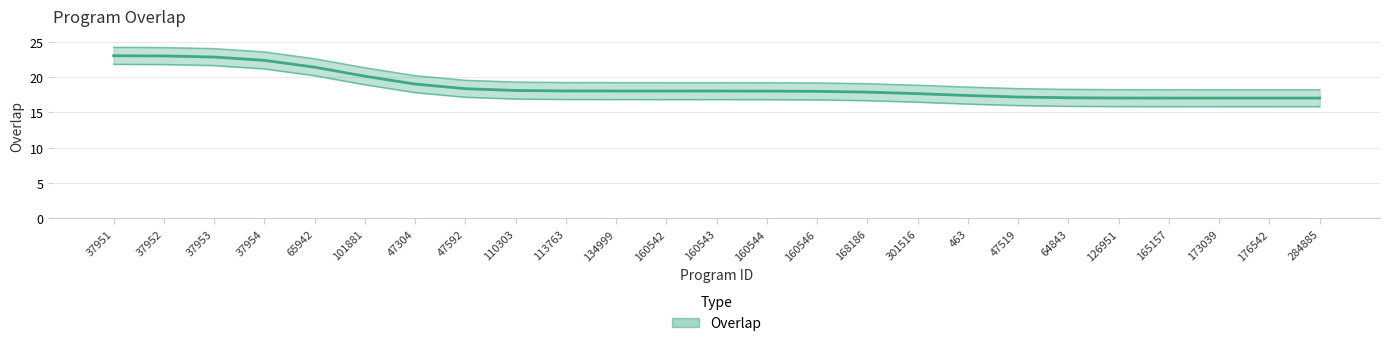

At which category does the chart reach its minimum across all series?

176542